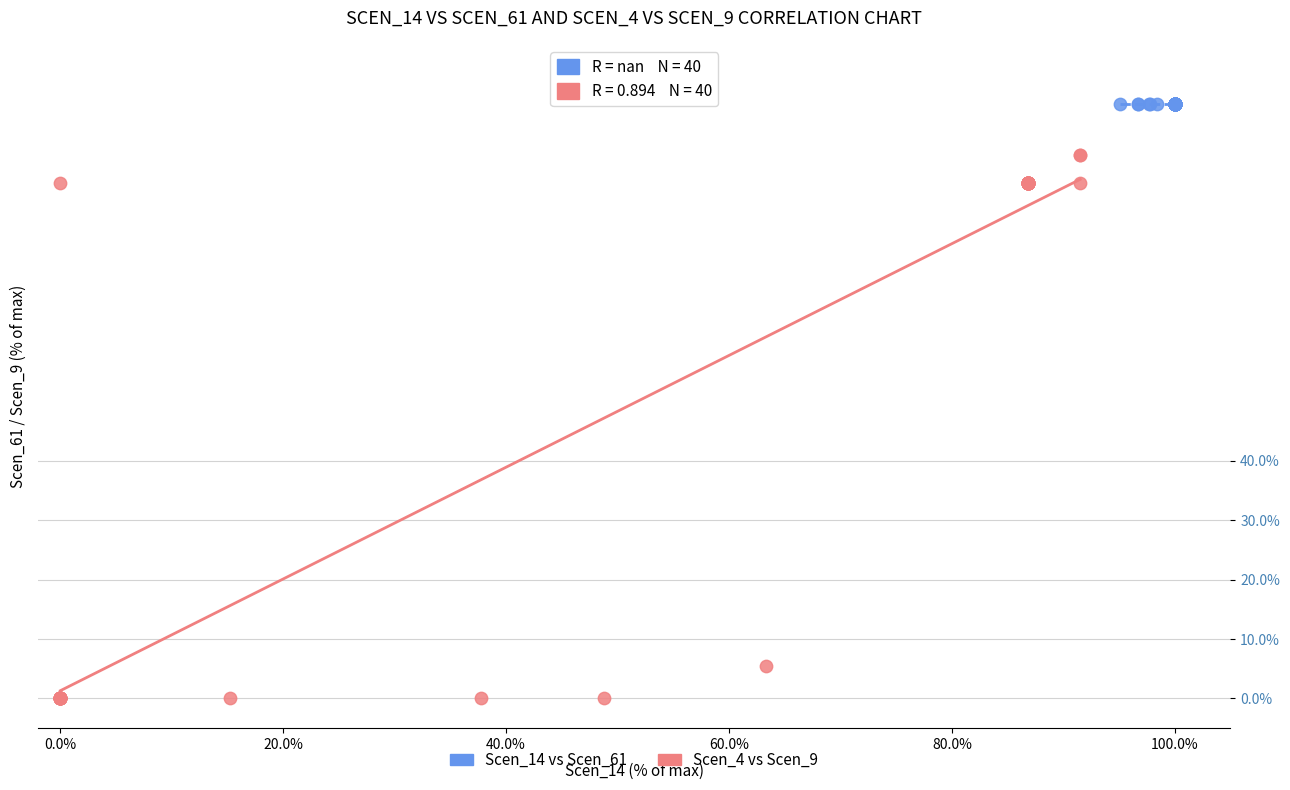

What are all the series names shown in the legend?

Scen_14 vs Scen_61, Scen_4 vs Scen_9